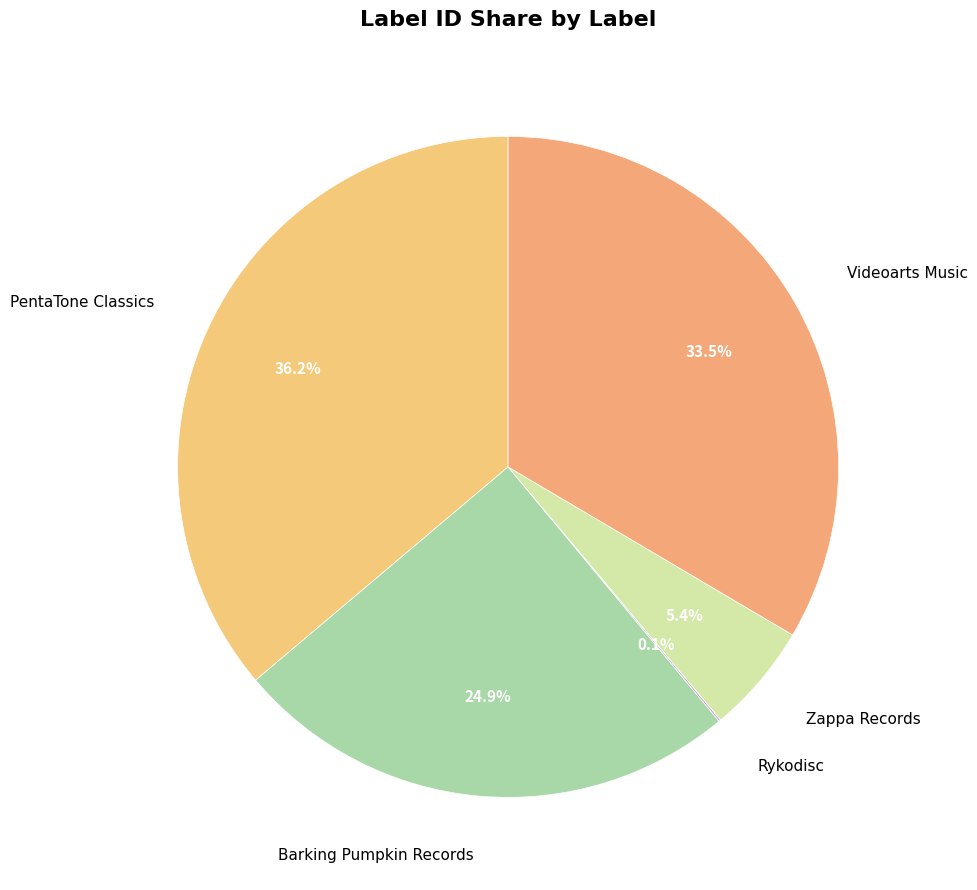

What percentage do Videoarts Music and Zappa Records together represent?

38.9%